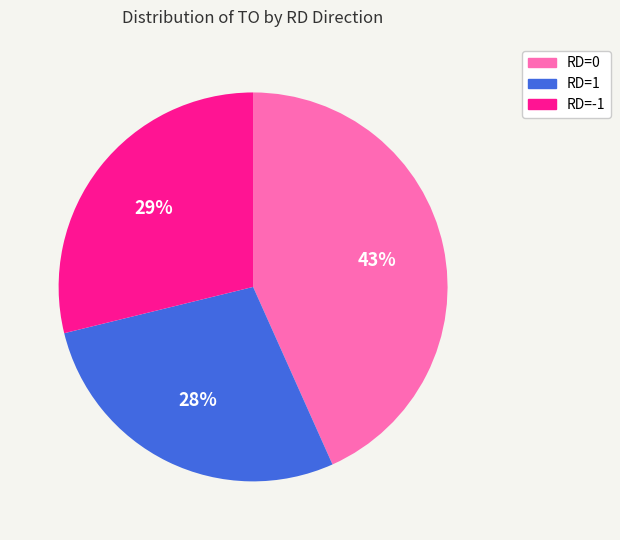

Which category has the biggest portion of the pie?

RD=0